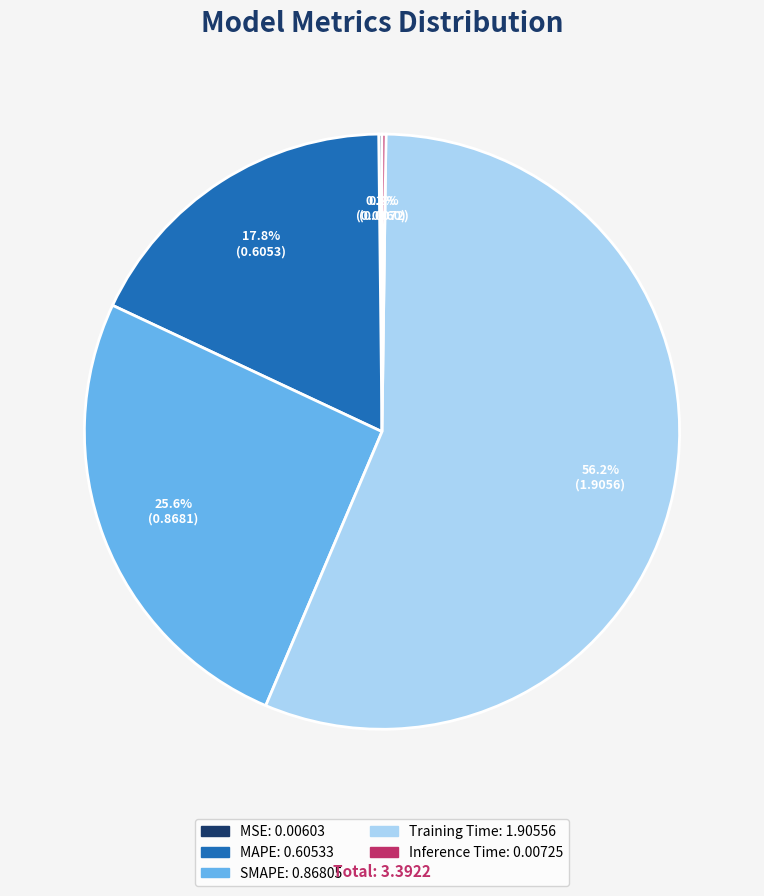

Is there any slice that represents more than half of the pie?

Yes